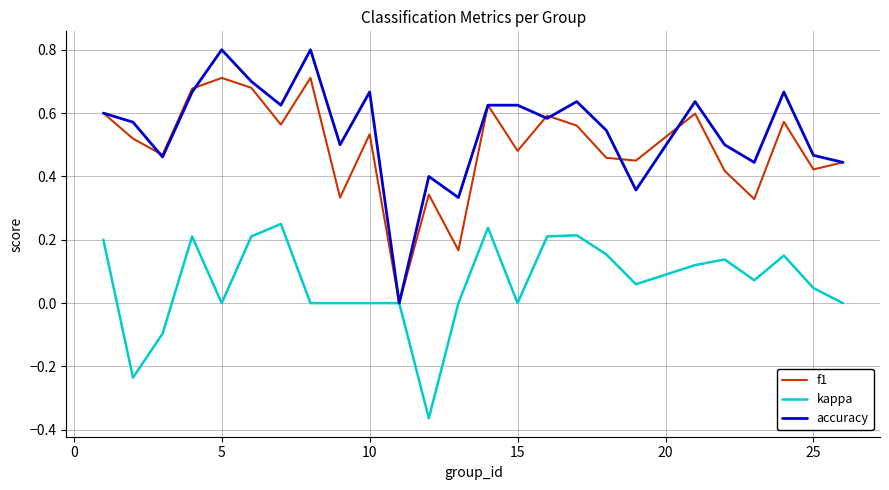

What are all the series names shown in the legend?

f1, kappa, accuracy